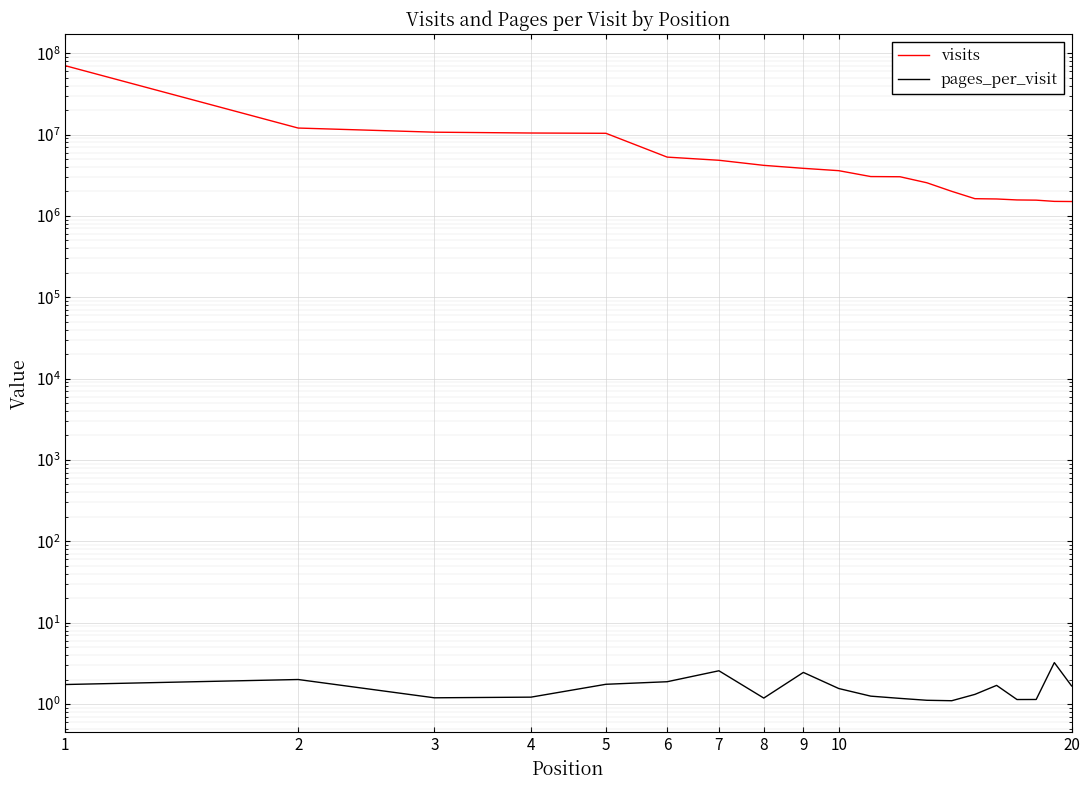

True or false: pages_per_visit and visits intersect in this chart.

False